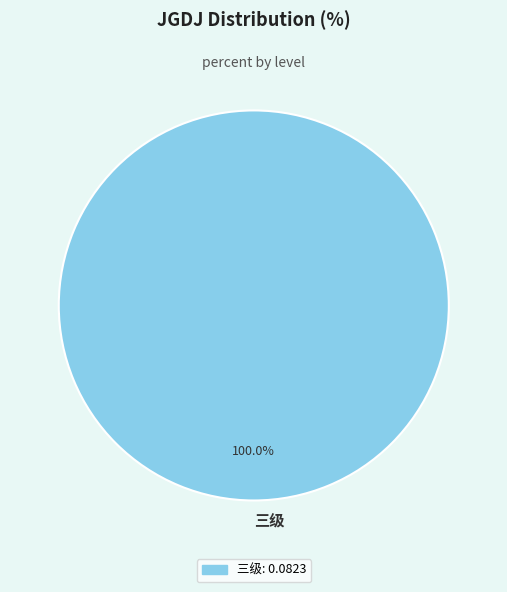

Rank the categories by value from lowest to highest.

三级